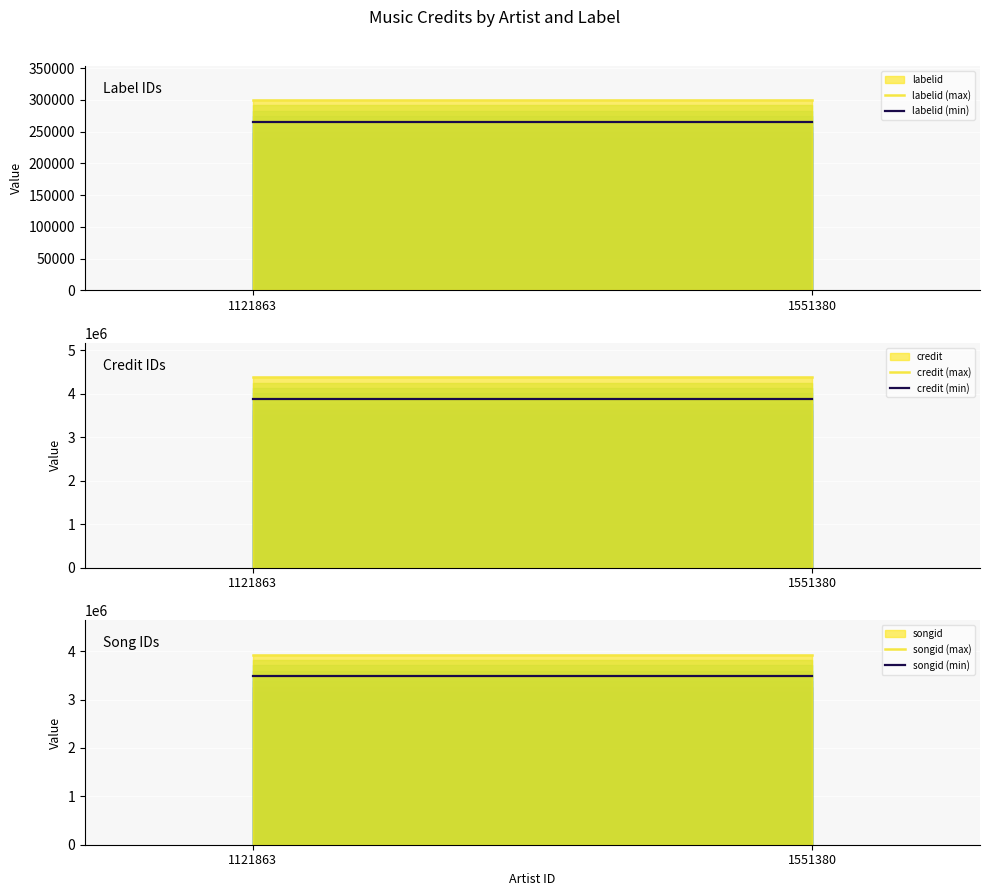

Does the chart display data point markers on the line(s)?

No